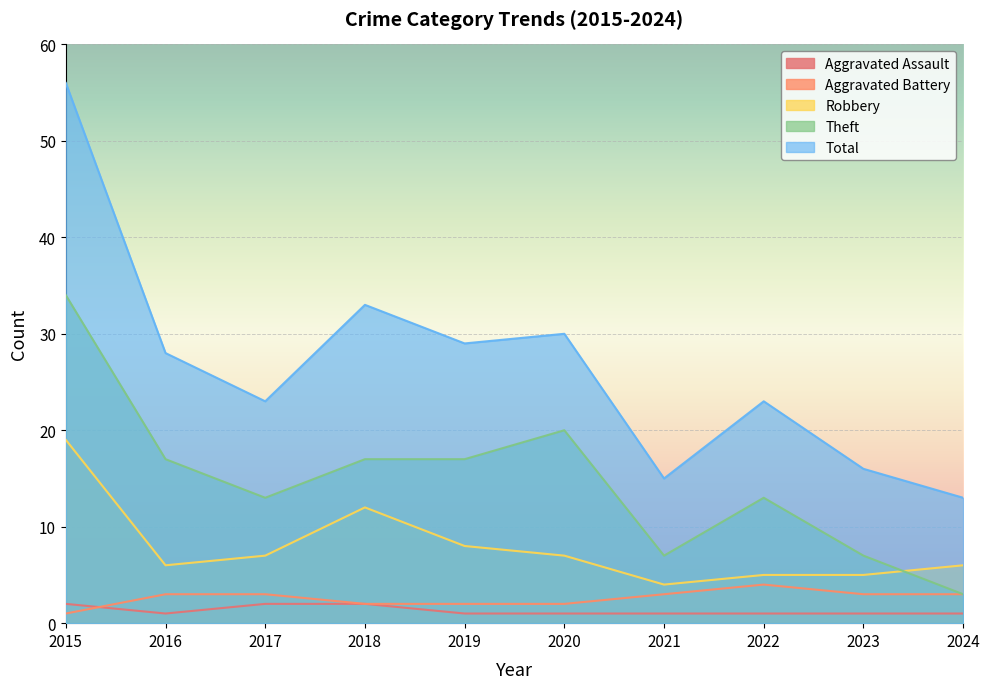

At which label does Robbery first exceed 7?

2015